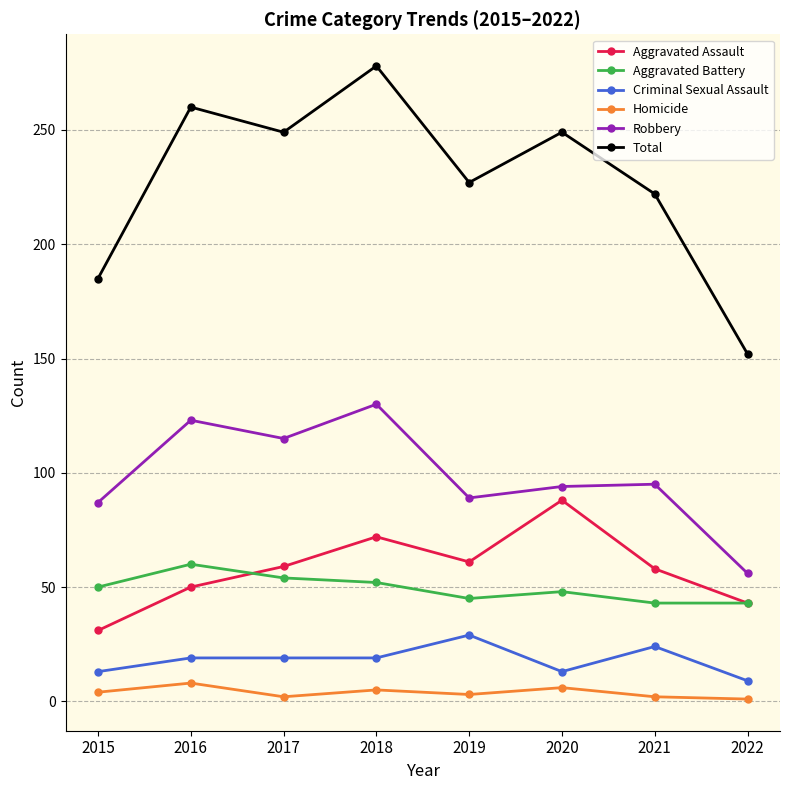

True or false: Aggravated Assault has a value of 144 at 2020.

False